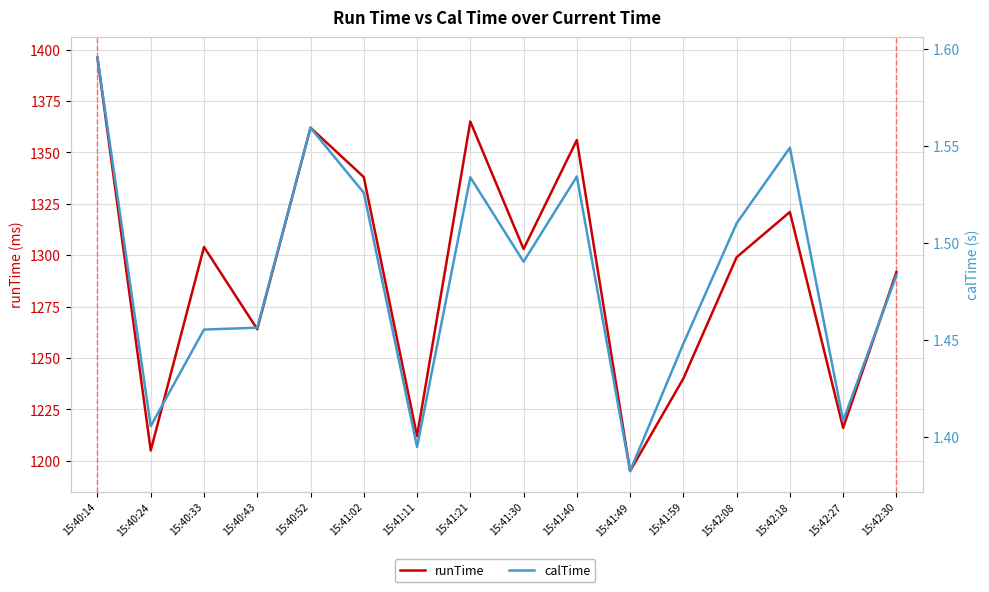

What position from the right is 15:40:43?

13